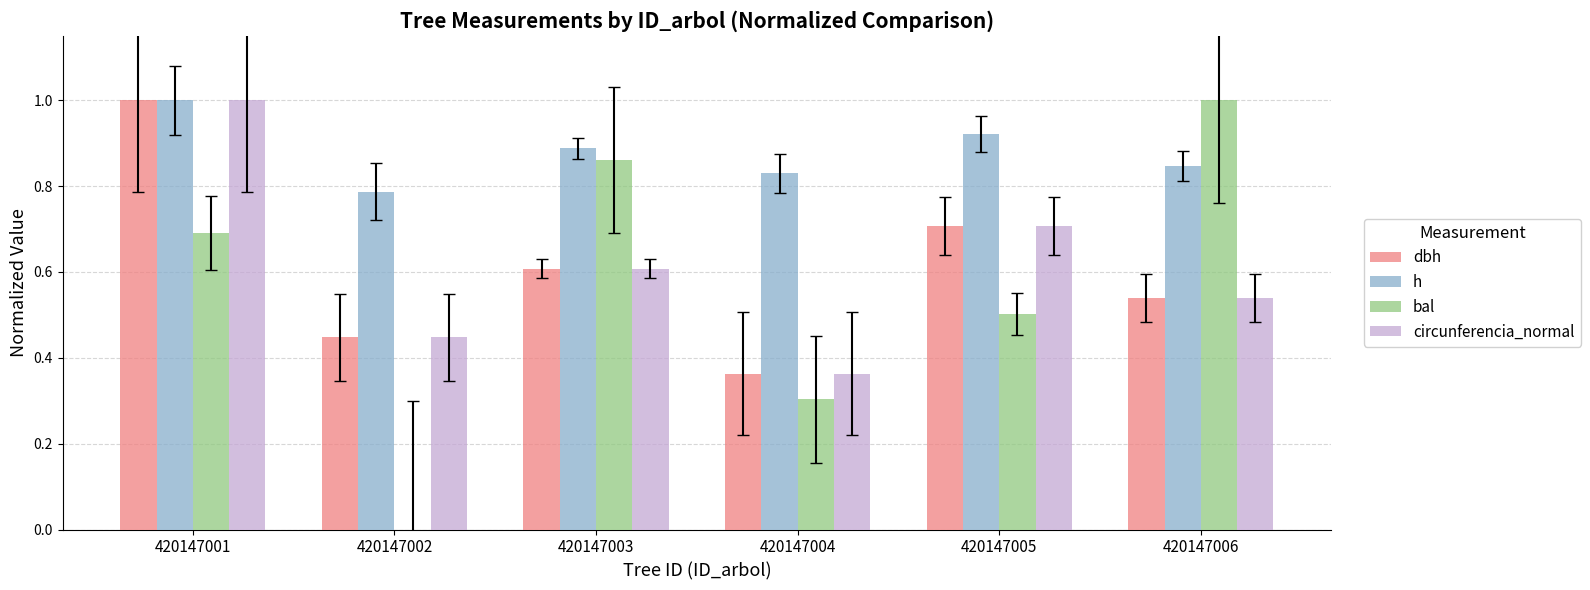

Is the value of bal at 420147002 greater than the value of h at 420147006?

No